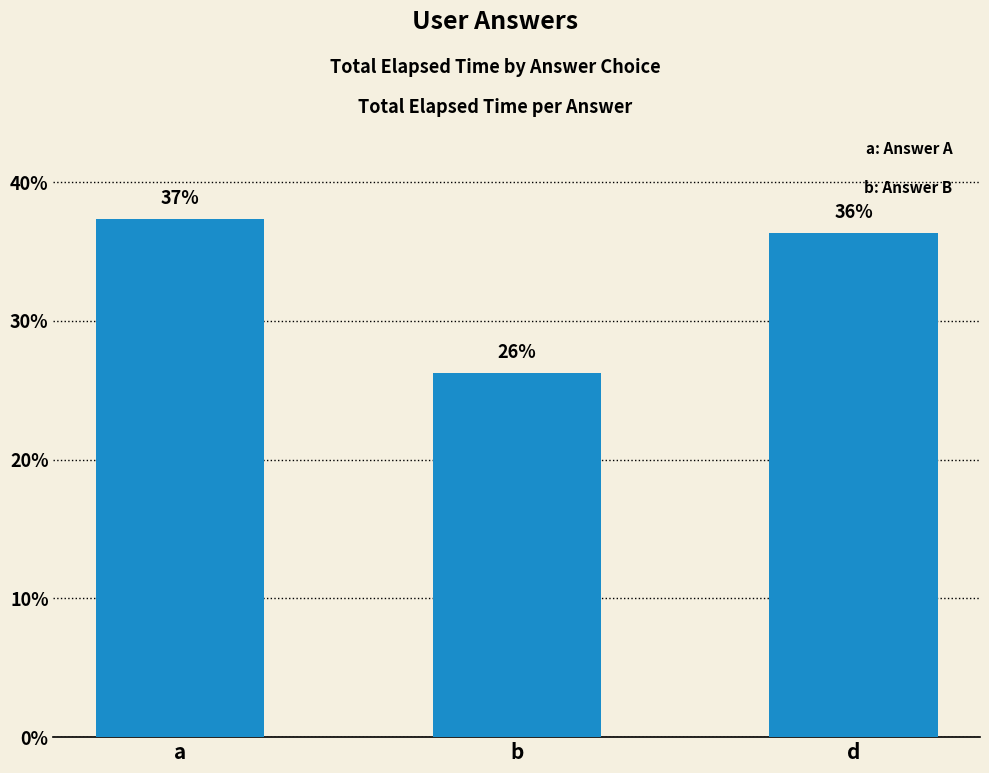

What is the change in value from a to b?

-11.1